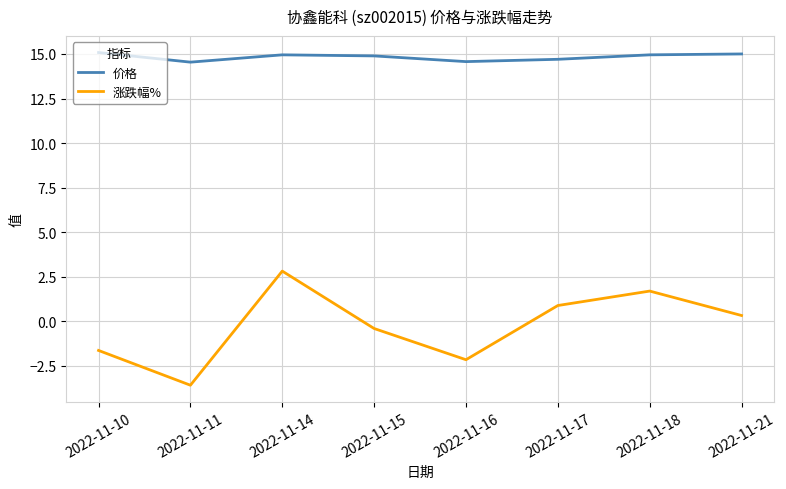

Is the value of 价格 at 2022-11-11 greater than the value of 涨跌幅% at 2022-11-15?

Yes